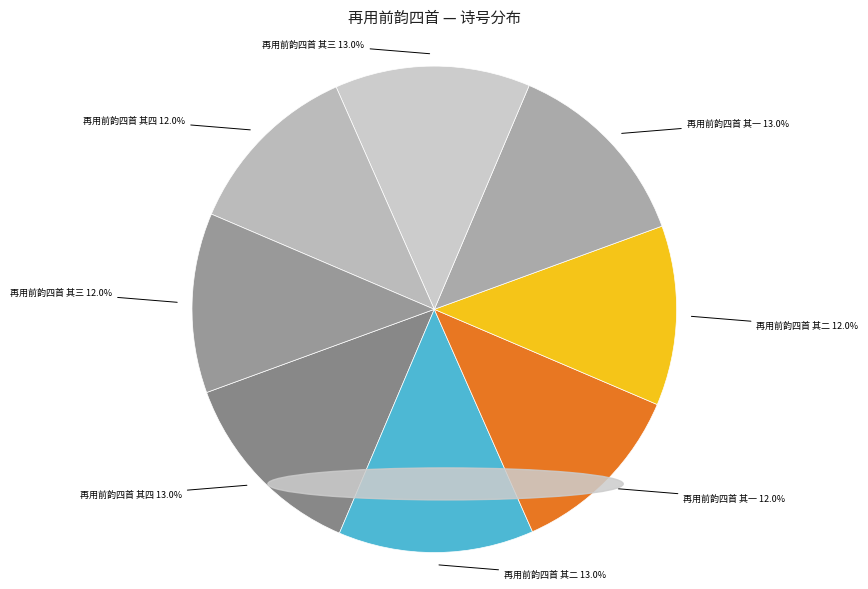

Does any single category account for the majority?

No